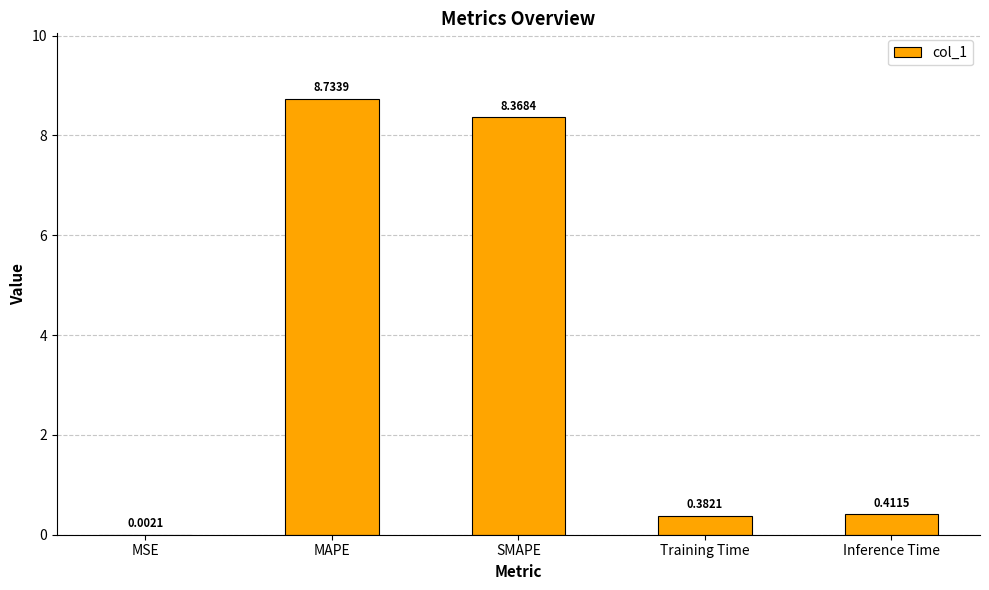

Which category has the highest value across all series?

MAPE